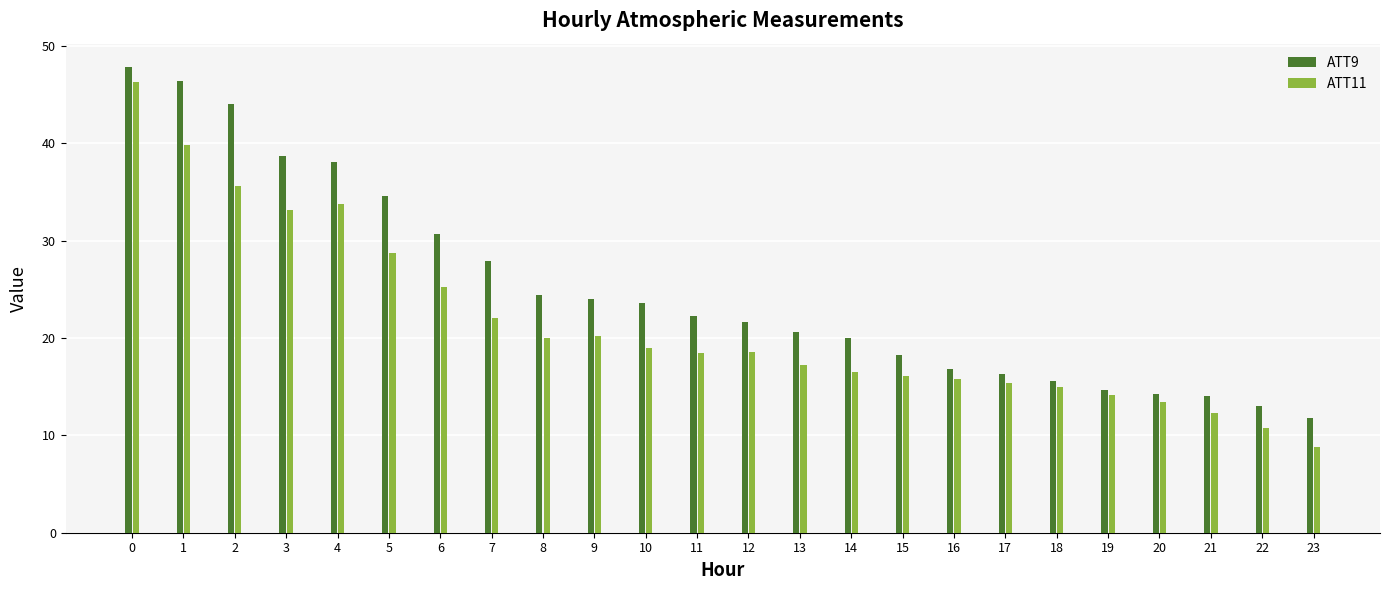

How many data points in ATT9 are above 22?

12